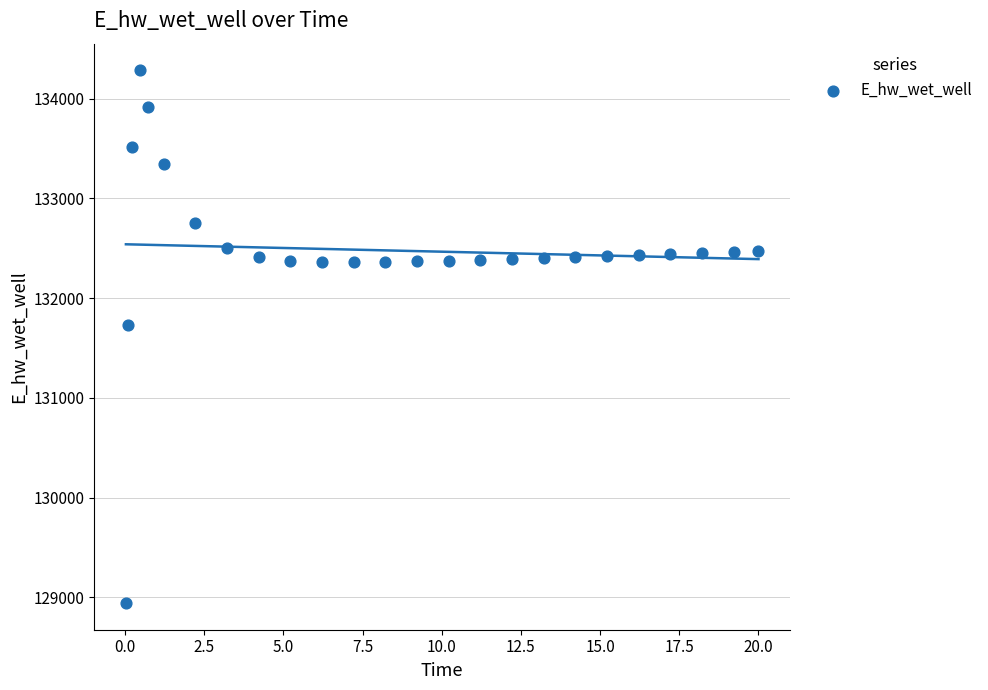

What Y value in the scatter plot is closest to 131612?

131728.0